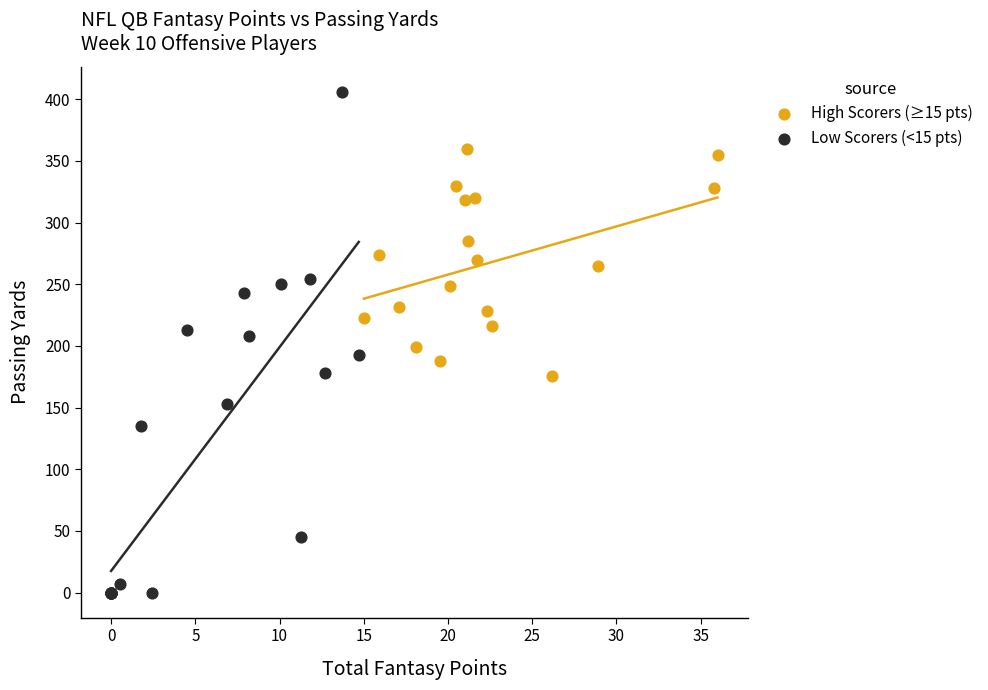

Which series reaches the maximum Y coordinate?

Low Scorers (<15 pts)